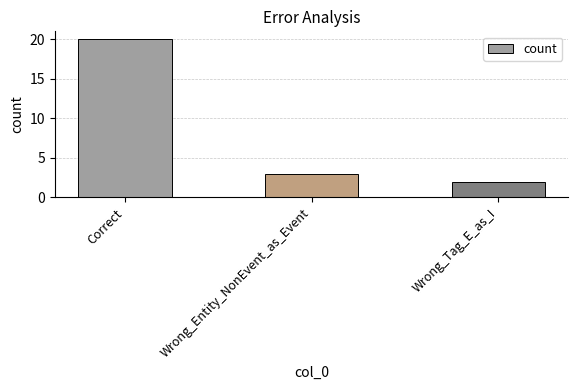

Reading right to left, what are all the values shown in this chart?

Wrong_Tag_E_as_I=2	Wrong_Entity_NonEvent_as_Event=3	Correct=20